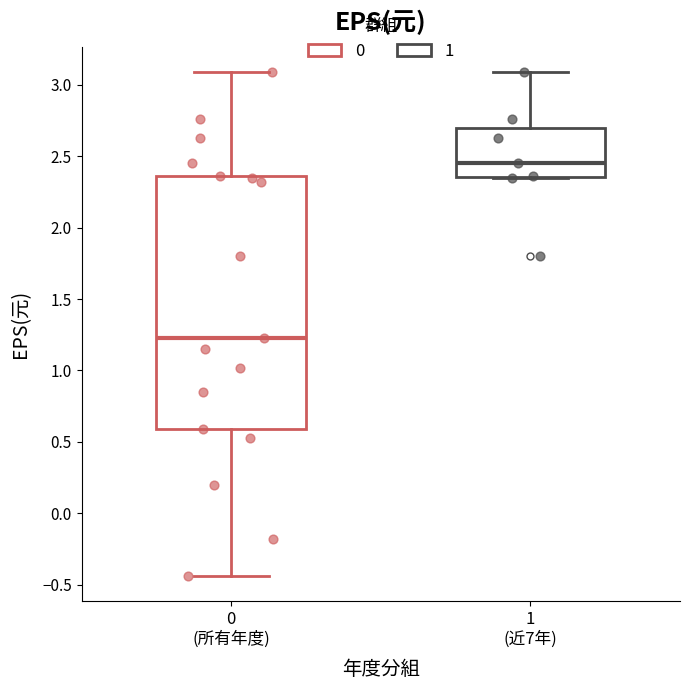

Reading left to right, transcribe this box plot: for each box, give where its median line is, the range the box spans, and where its two whiskers end, as read against the y-axis. The values are not printed on the chart, so give them approximately, as read against the axis.

0 (所有年度): median 1.25, box 0.60 to 2.35, whiskers -0.45 to 3.10
1 (近7年): median 2.45, box 2.35 to 2.70, whiskers 2.35 to 3.10